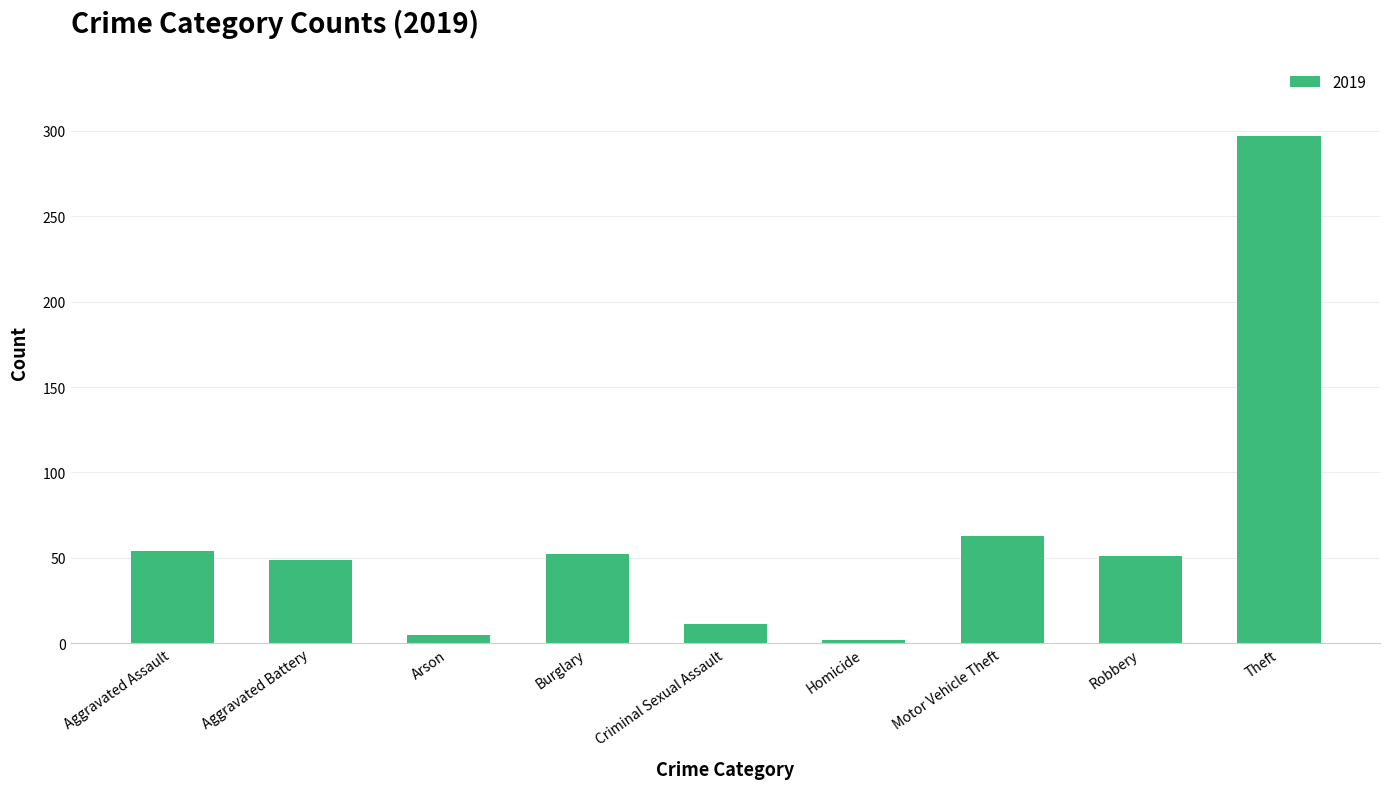

What is the greatest value displayed?

297